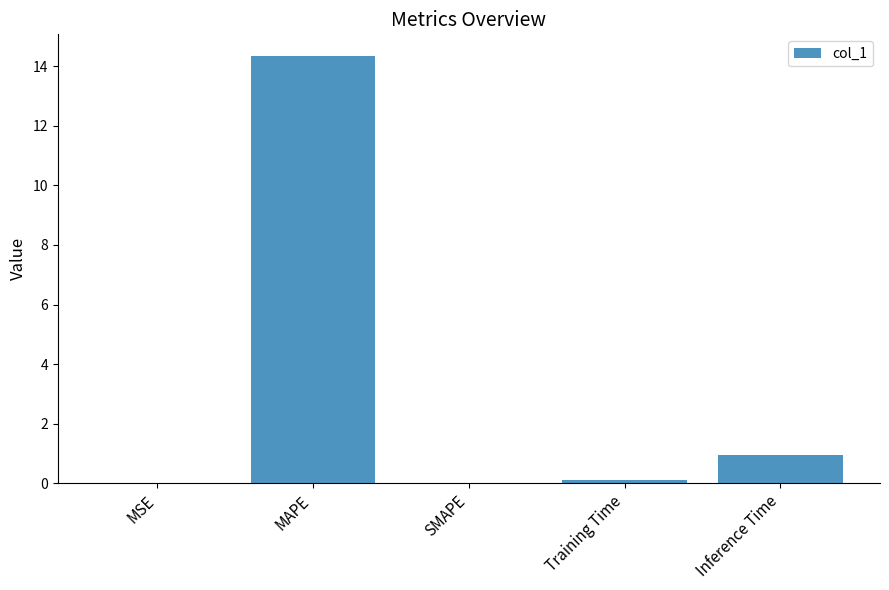

What is the greatest value displayed?

14.4